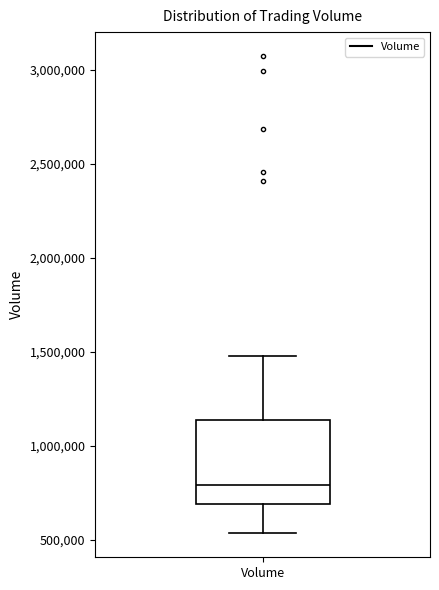

Where does the median line of the box for Volume sit on the y-axis? The values are not printed on the chart, so give them approximately, as read against the axis.

800000